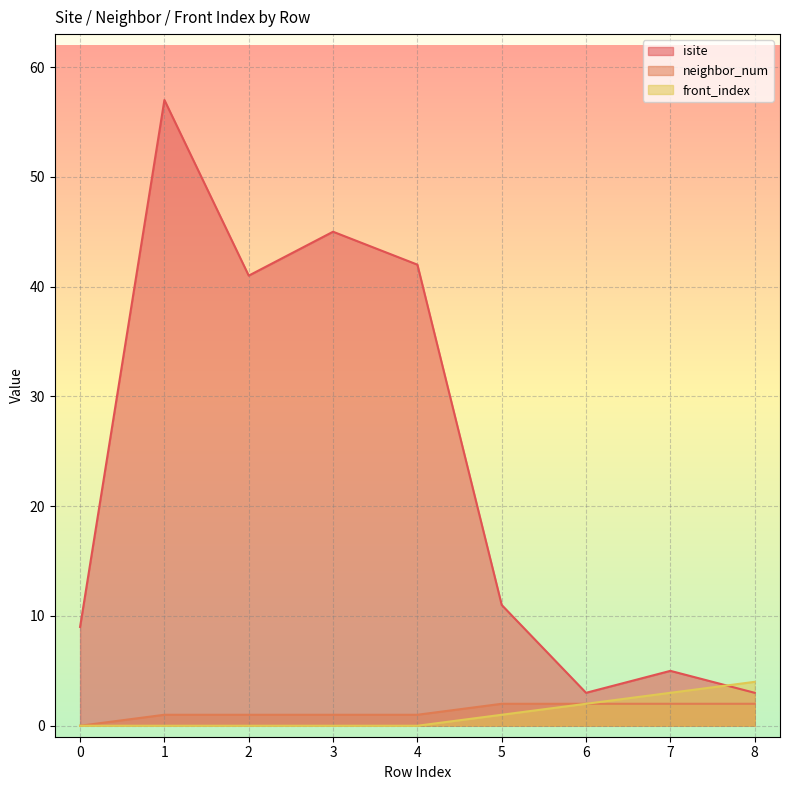

What is the total value across all series at 5?

14